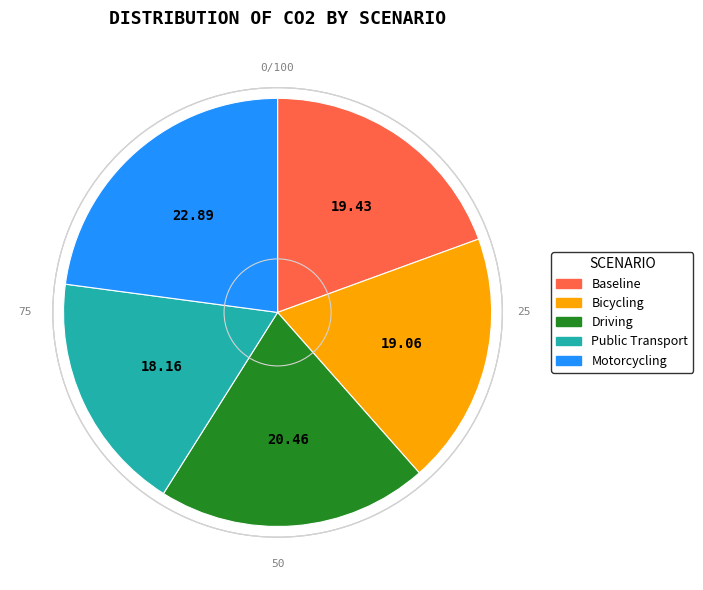

Which slice is the smallest?

Public Transport